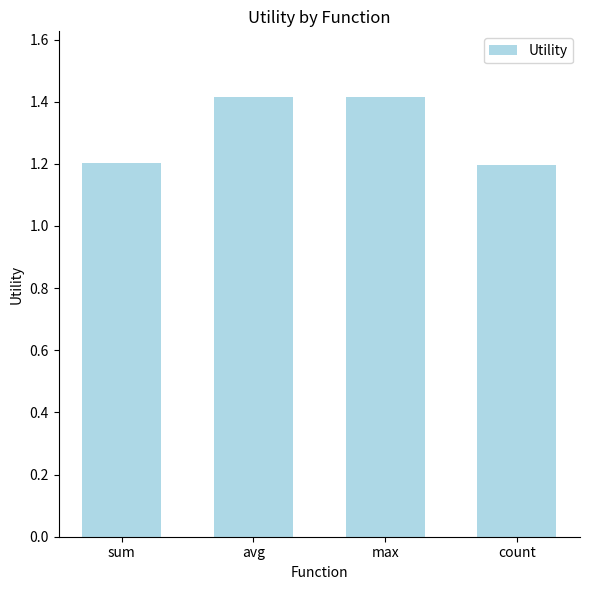

Reading left to right, what are all the values shown in this chart?

1.2	1.4	1.4	1.2